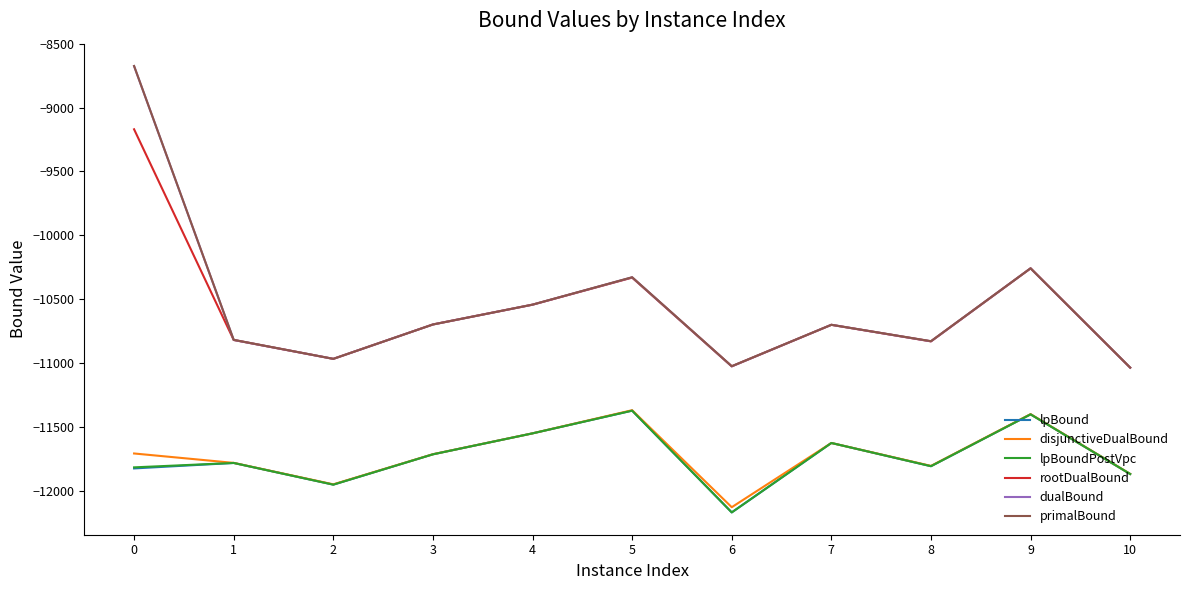

Is the value of dualBound at 3 greater than the value of lpBound at 3?

Yes